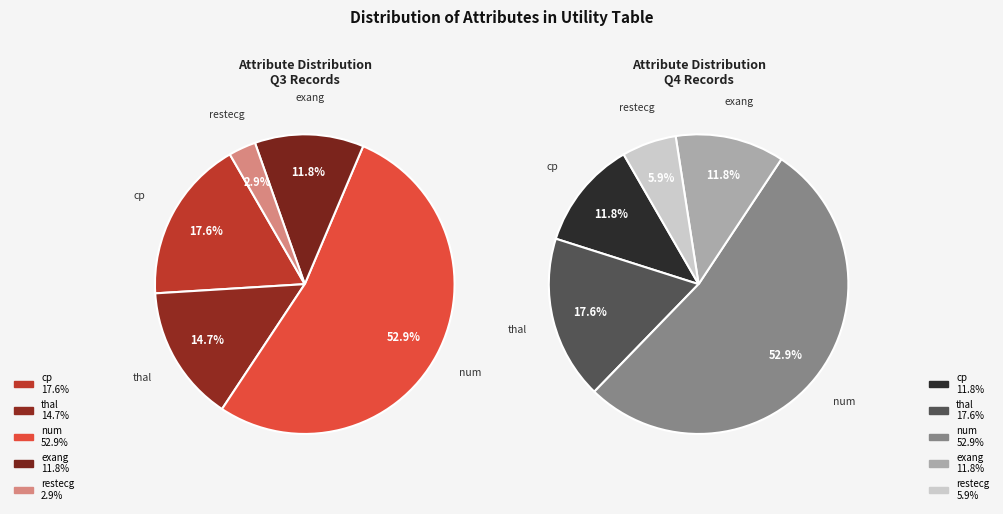

To the nearest percent, what is the difference between the num and exang slice percentages?

41%